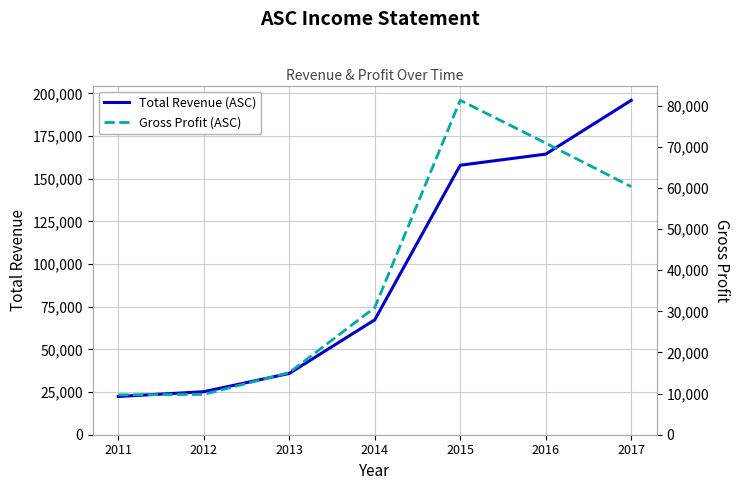

At how many categories does at least one series exceed 37735?

4